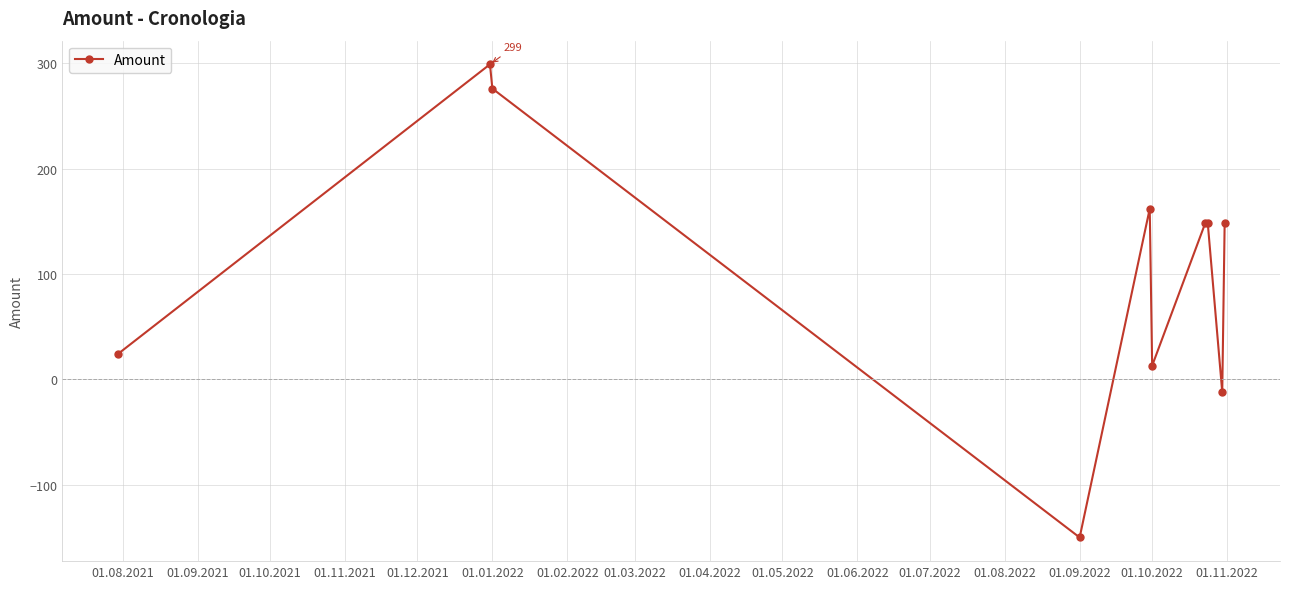

What is the sum of all values?

1057.5